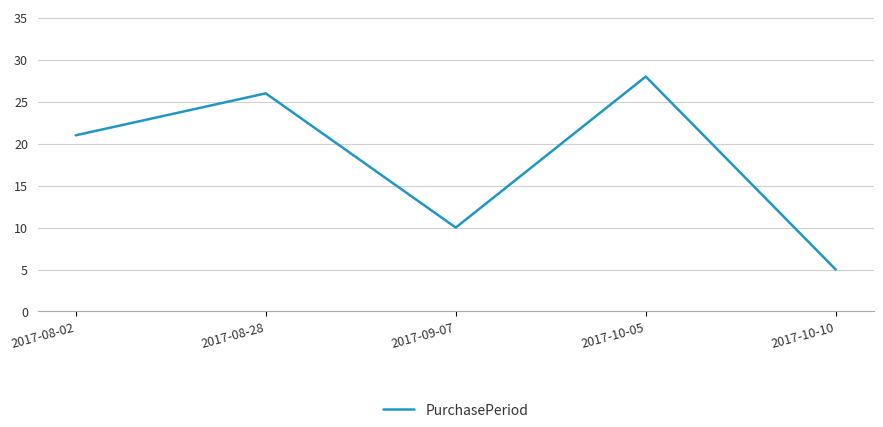

What is the change in value from 2017-09-07 to 2017-10-10?

-5